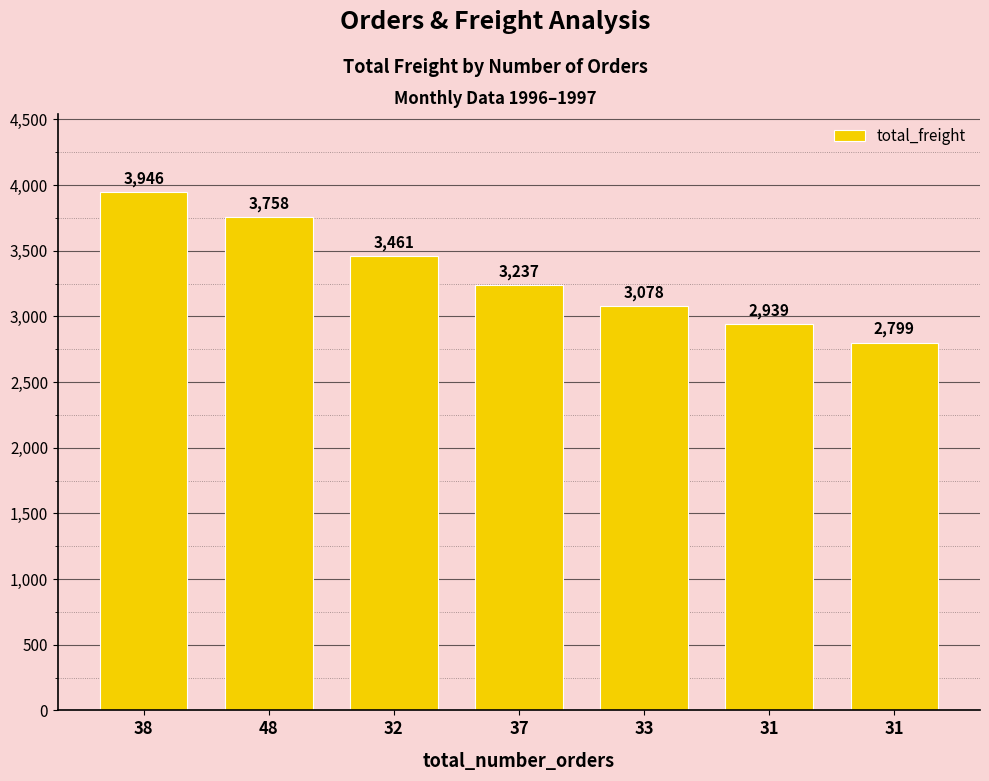

Are the bars horizontal?

No